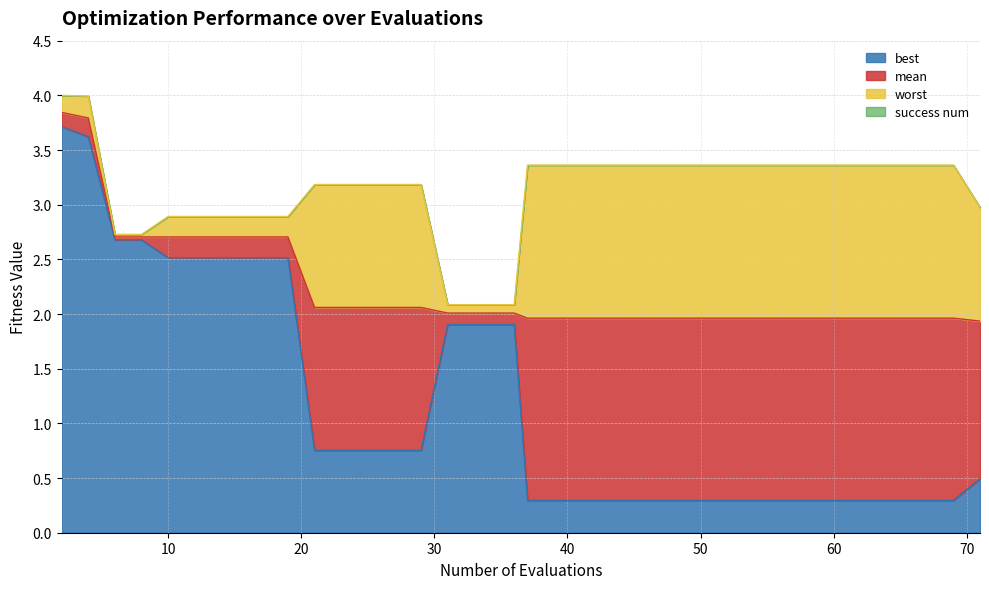

What is the minimum value shown in the chart?

0.3